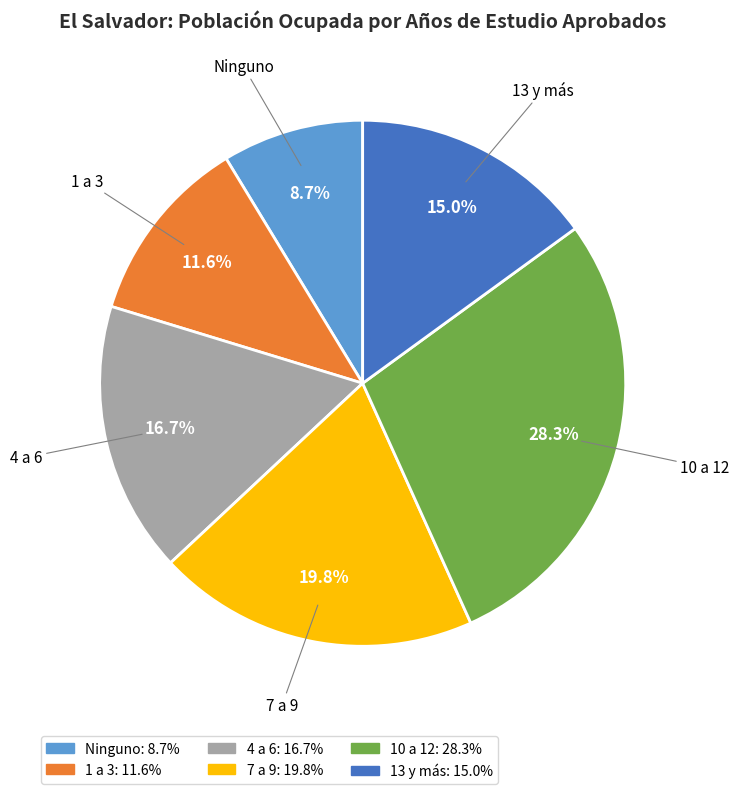

Between 4 a 6 and 1 a 3, which is larger?

4 a 6